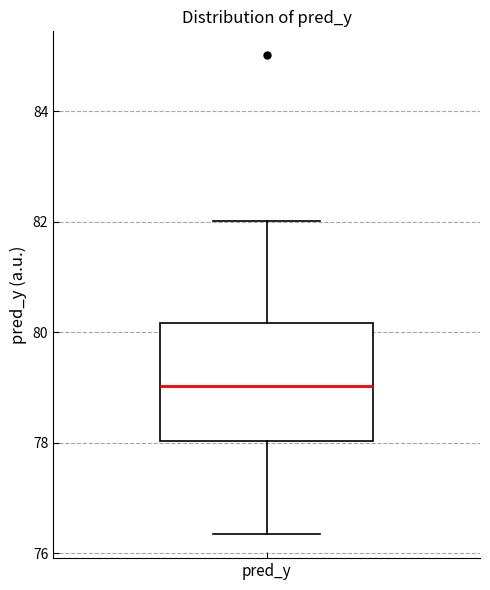

Transcribe this box plot: give where the median line is, the range the box spans, and where the two whiskers end, as read against the y-axis. The values are not printed on the chart, so give them approximately, as read against the axis.

median 79.0, box 78.0 to 80.2, whiskers 76.4 to 82.0